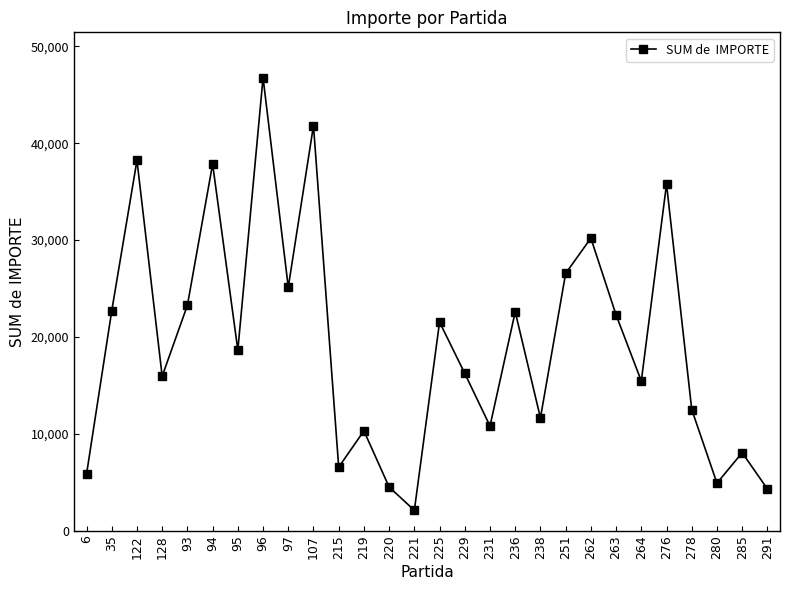

True or false: the data shows 7118.6 at 229.

False